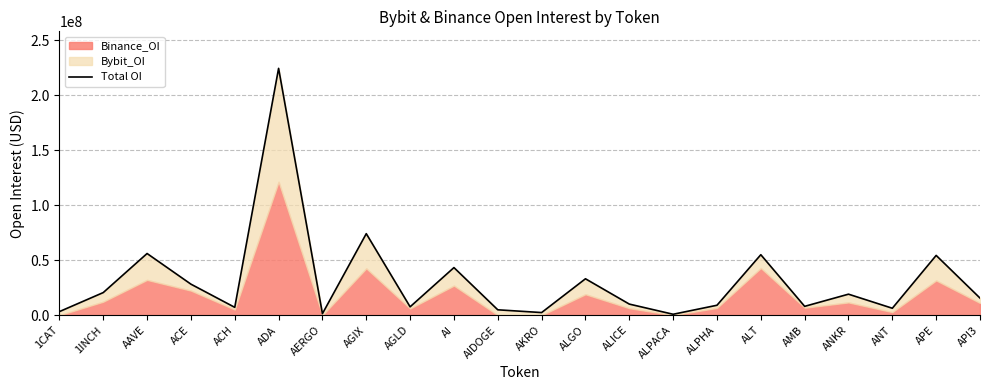

What is the approximate value at AERGO, to the nearest 50?

1394900